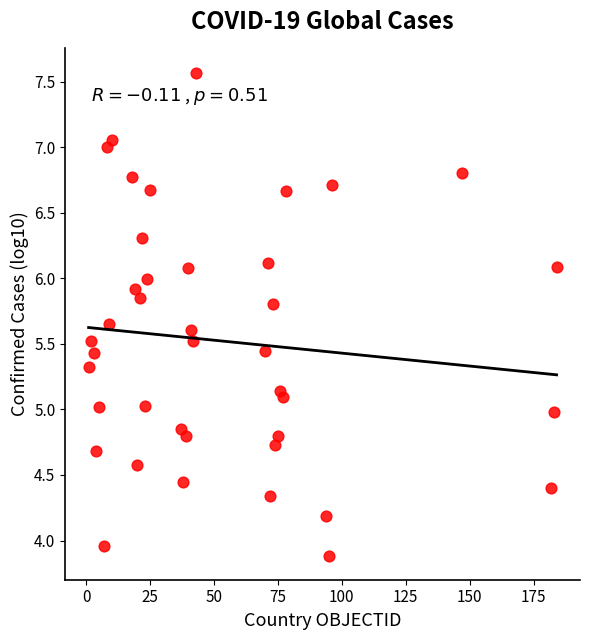

What is the range of Y values (max minus min)?

3.7